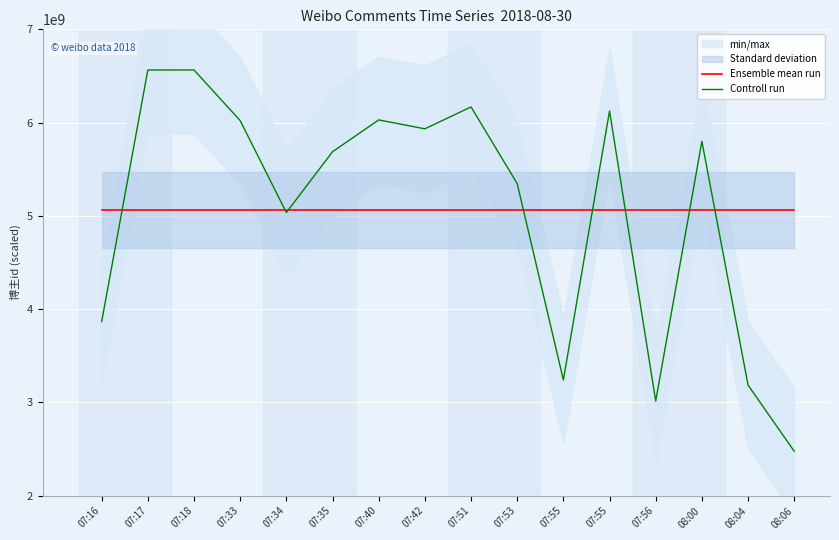

At which category does Controll run reach its first local valley?

07:34